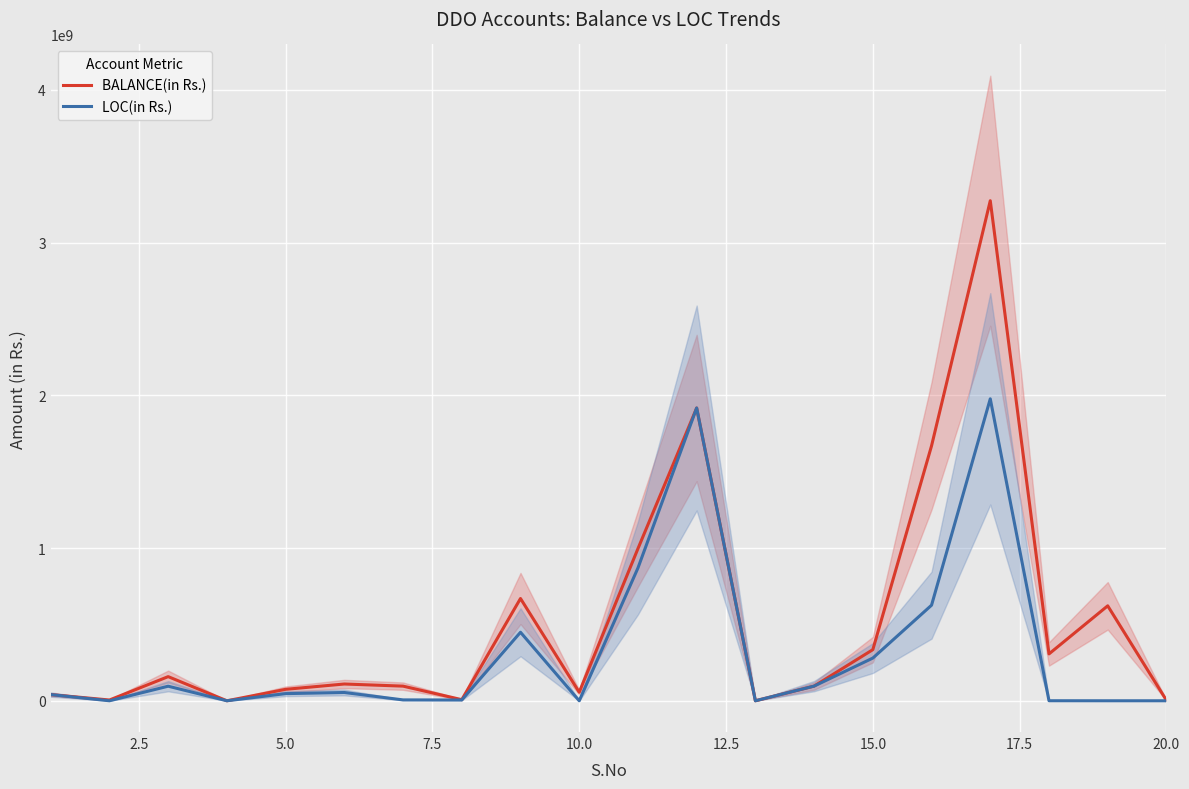

How many positive values does the LOC(in Rs.) series have?

14